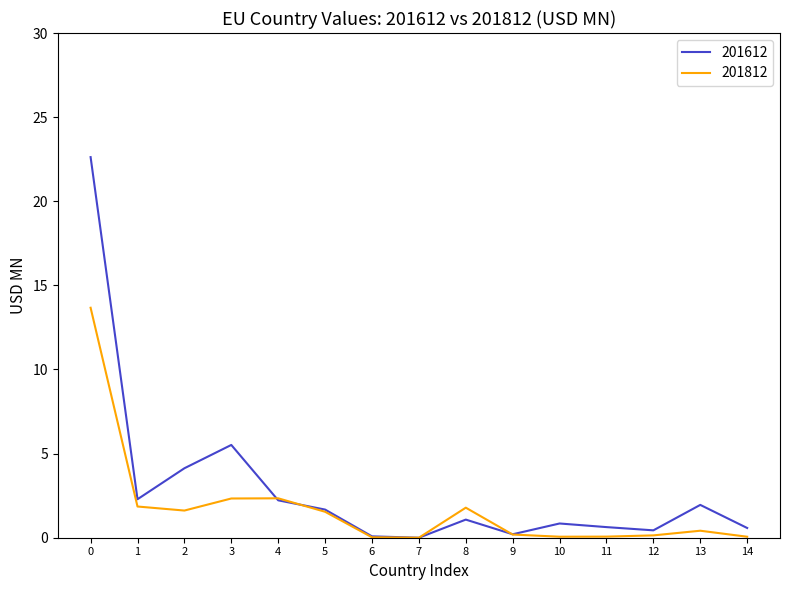

Which series has the largest total across all categories?

201612